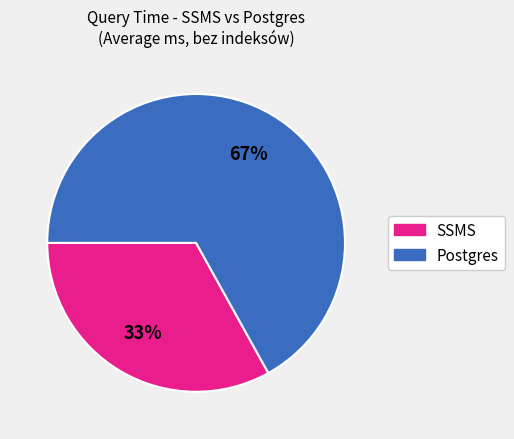

Is there a majority slice in this chart?

Yes